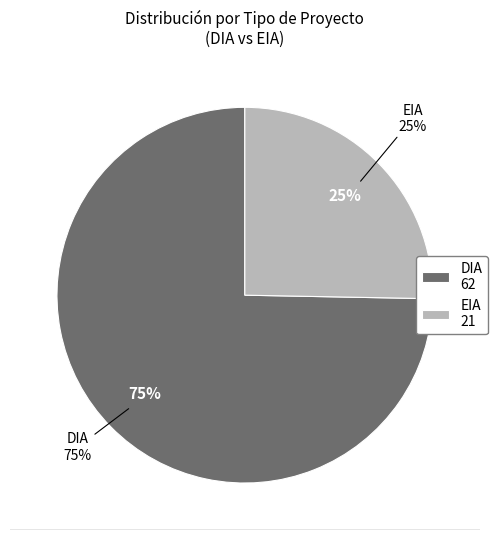

What is the majority slice?

DIA